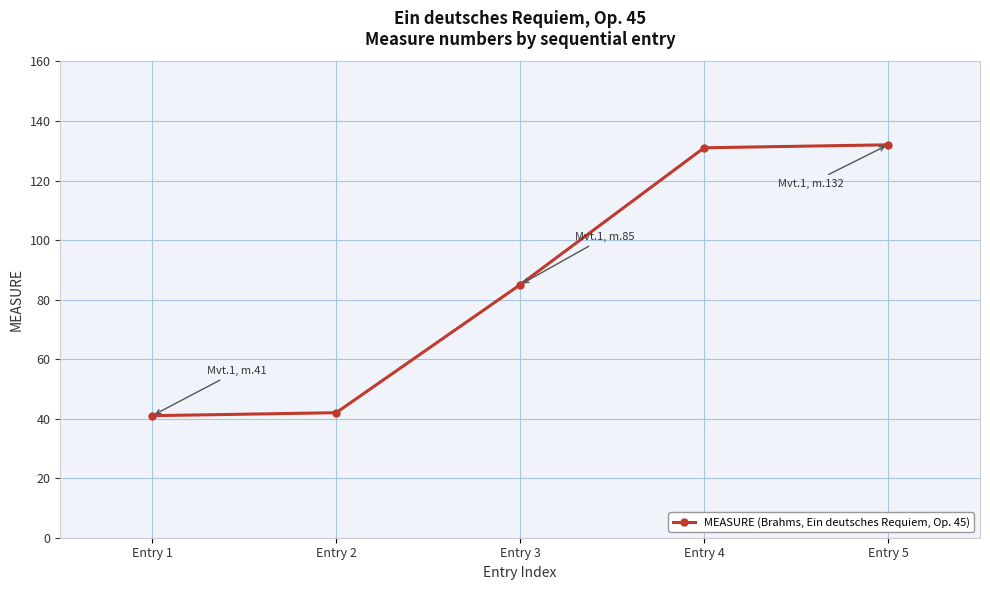

What is the smallest value displayed?

41